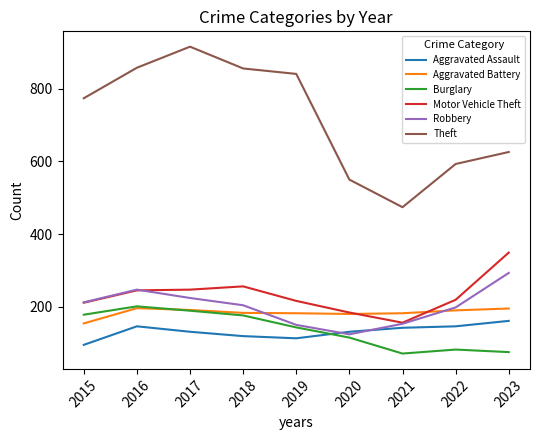

True or false: Theft and Aggravated Assault cross at least once.

False